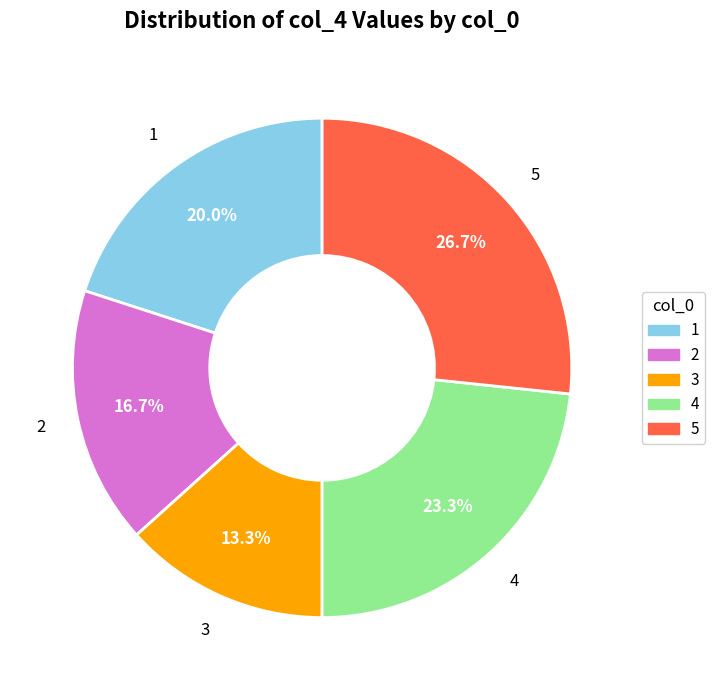

Rank the categories by value from lowest to highest.

3, 2, 1, 4, 5